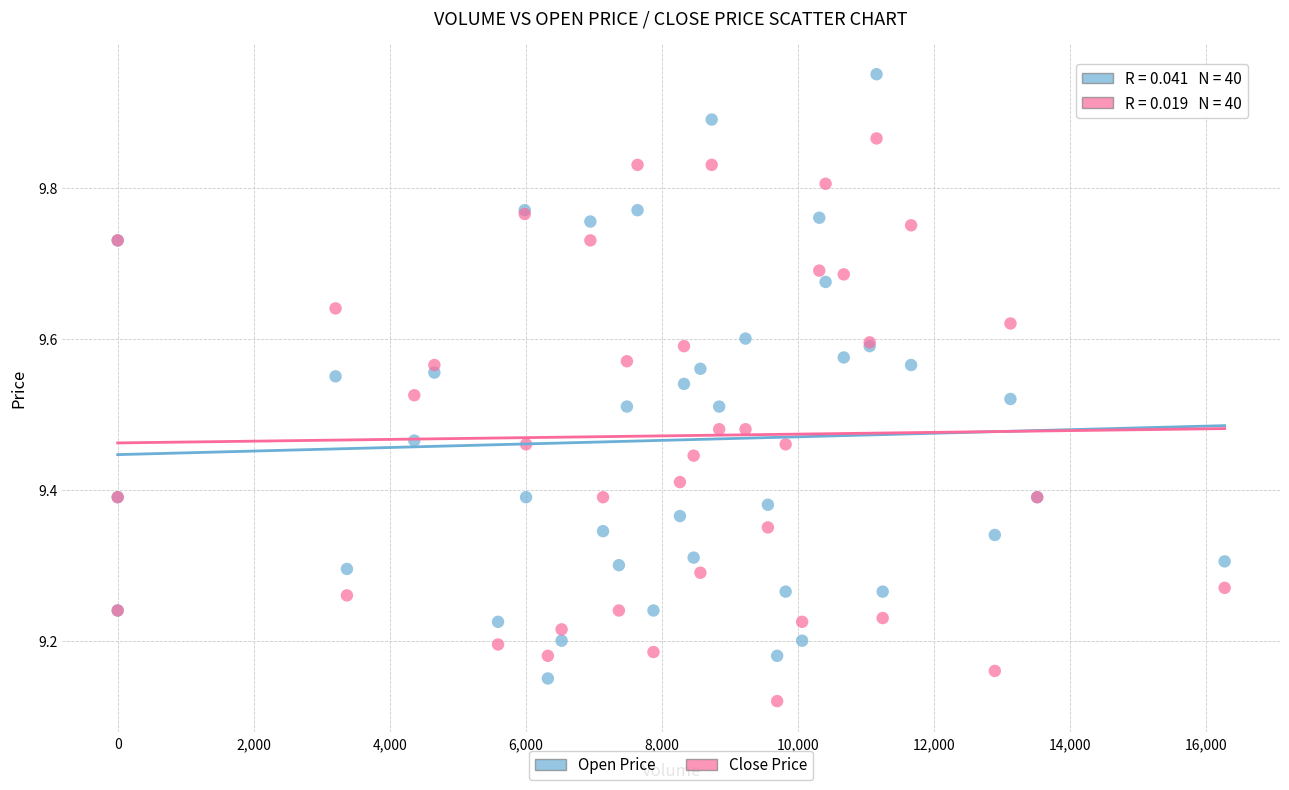

Which series contains the lowest Y value?

Close Price